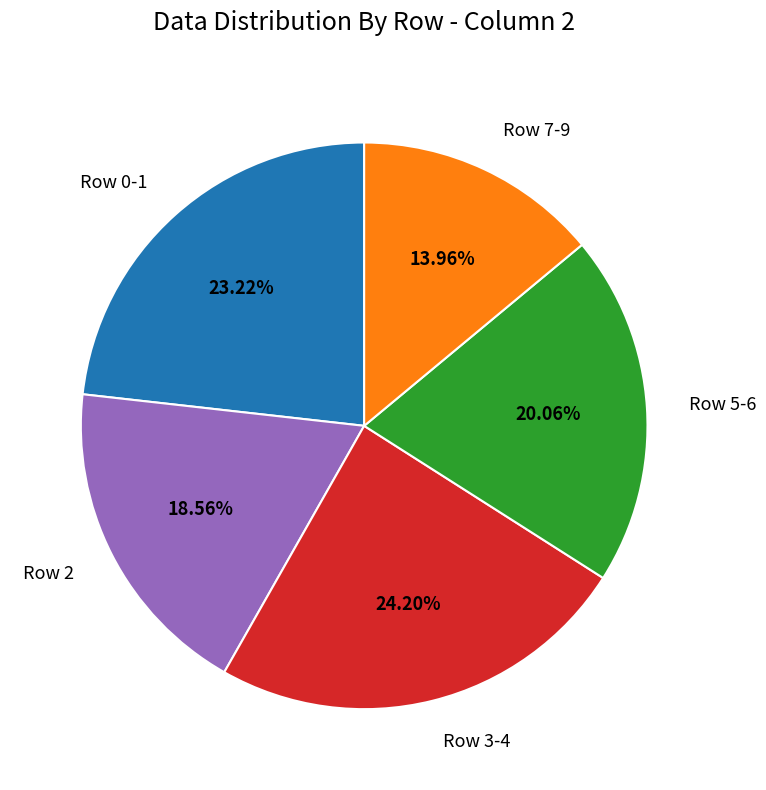

Do Row 2 and Row 3-4 together represent more than half of the pie?

No